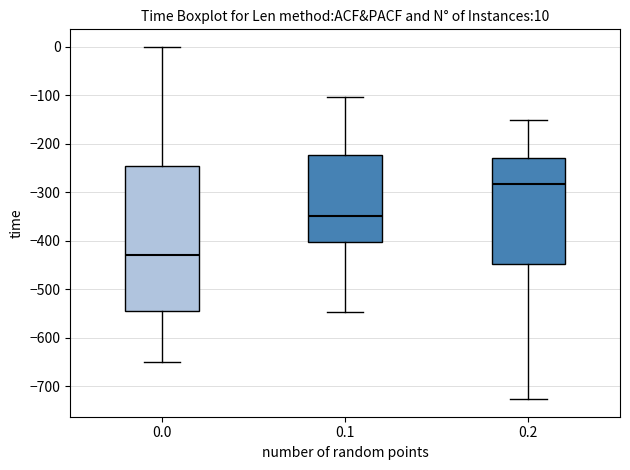

Comparing the boxes themselves (not the whiskers), which one is the tallest?

0.0